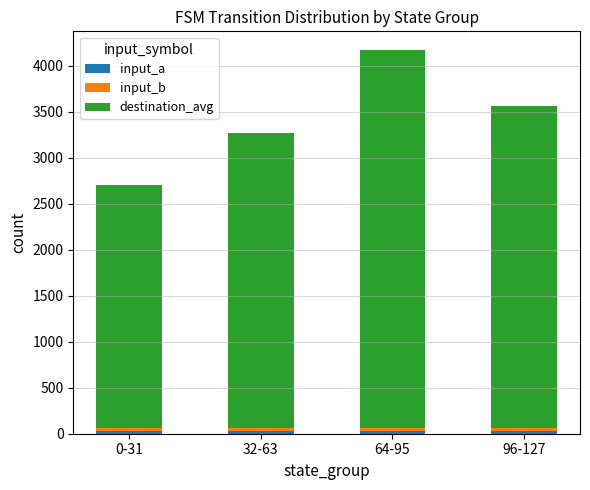

At which category is the sum across all series the highest?

64-95